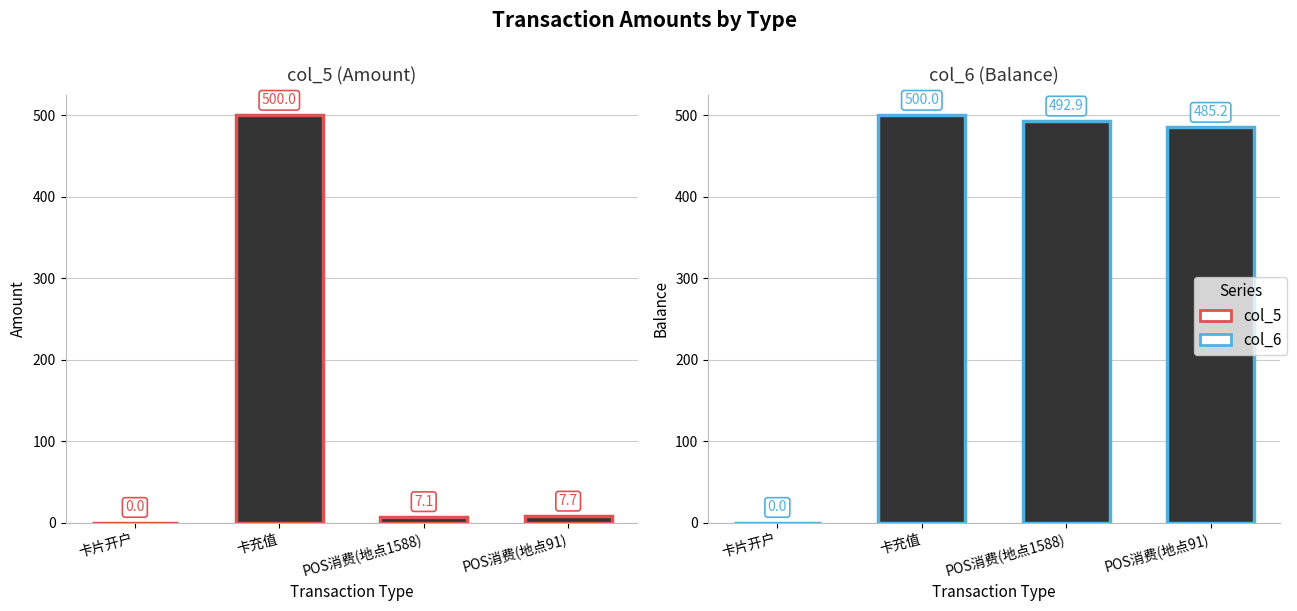

Rank the series by their average value, from lowest to highest.

col_5, col_6